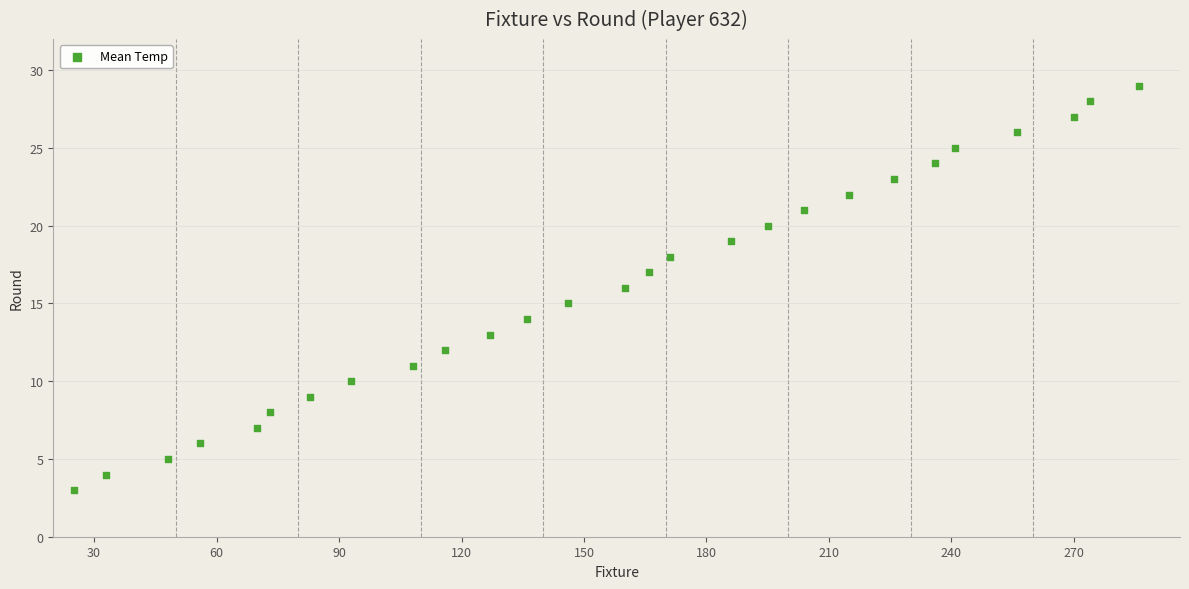

What is the range of X values (max minus min)?

261